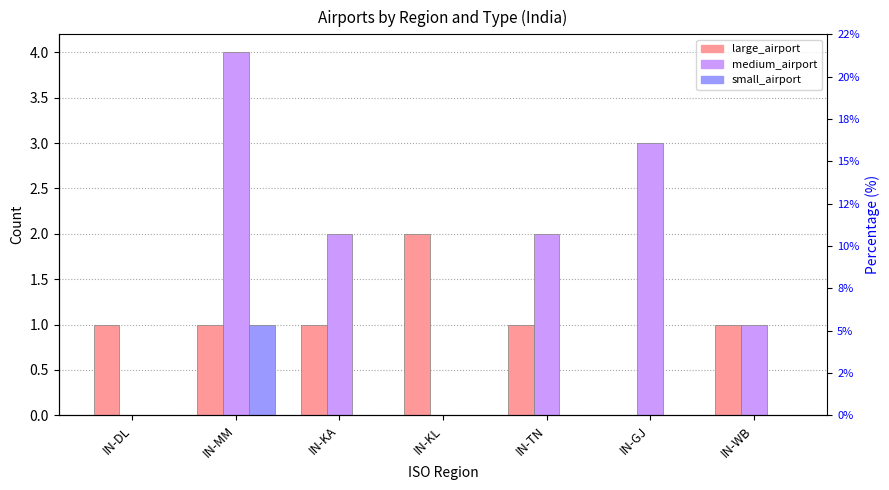

What is the maximum value for small_airport?

1